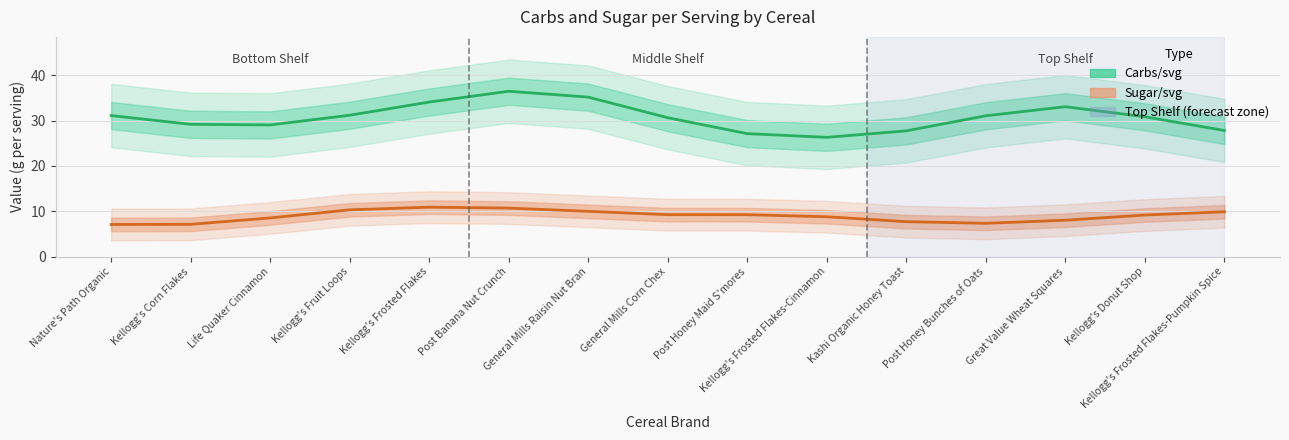

What is the label of the 5th point from the left?

Kellogg's Frosted Flakes